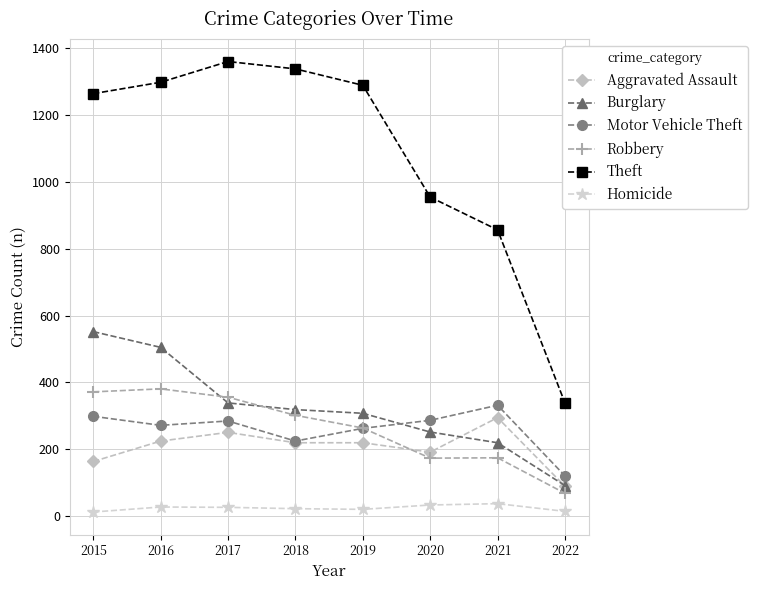

List the series in order of their peak value, lowest first.

Homicide, Aggravated Assault, Motor Vehicle Theft, Robbery, Burglary, Theft